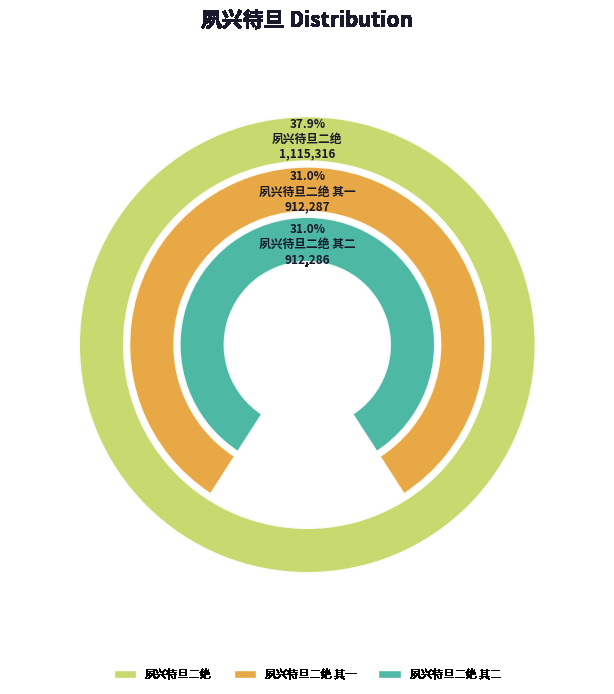

To the nearest percent, what is the combined percentage of 夙兴待旦二绝 and 夙兴待旦二绝 其二?

69%